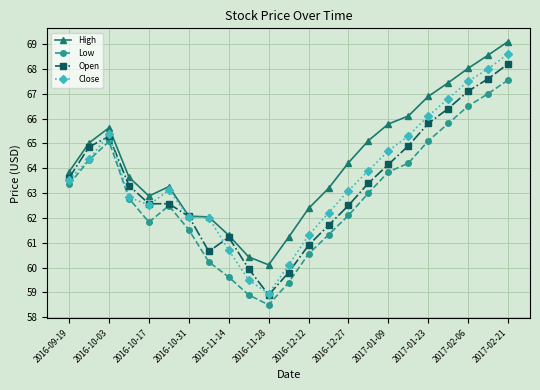

List the series in order of their overall mean, lowest first.

Low, Open, Close, High